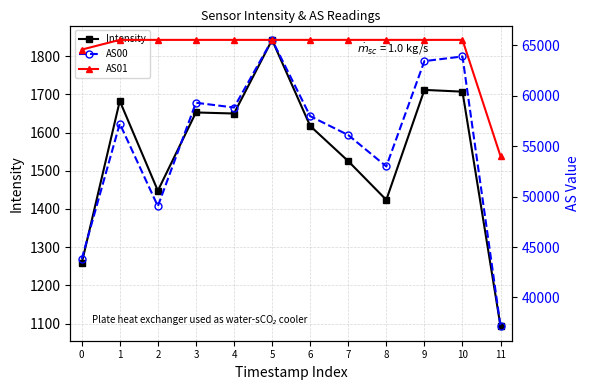

In AS00, how many points are lower than both neighbors (excluding endpoints)?

3